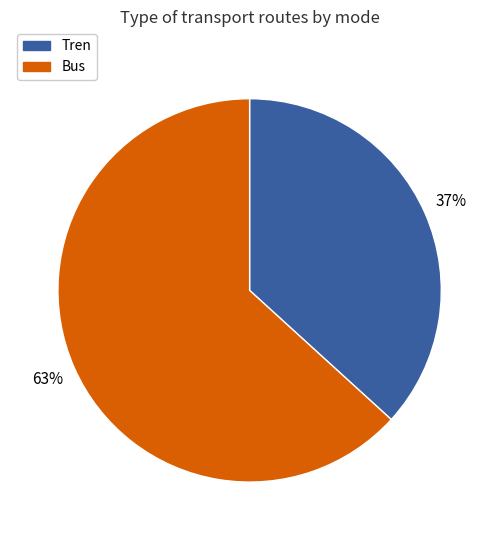

Rank the categories by value from lowest to highest.

Tren, Bus